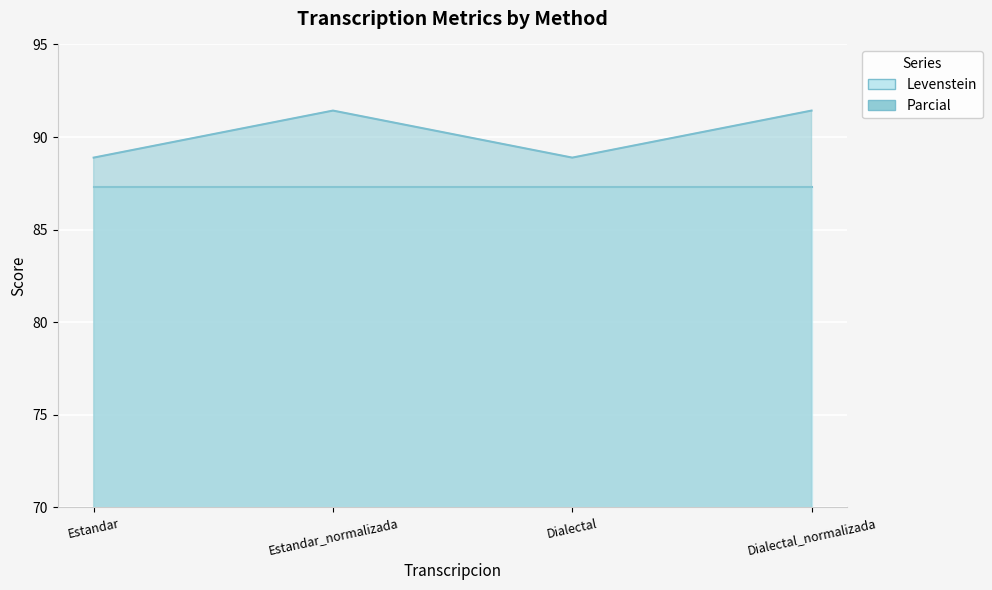

How many values are between 88 and 91?

2